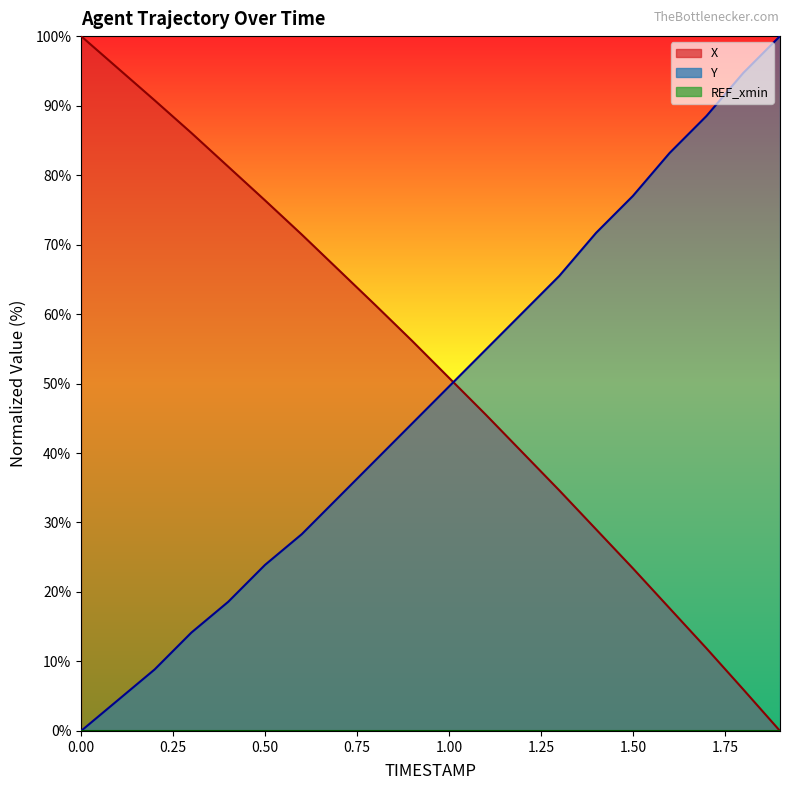

The value of Y at 1.4 is 71.7. True or false?

True